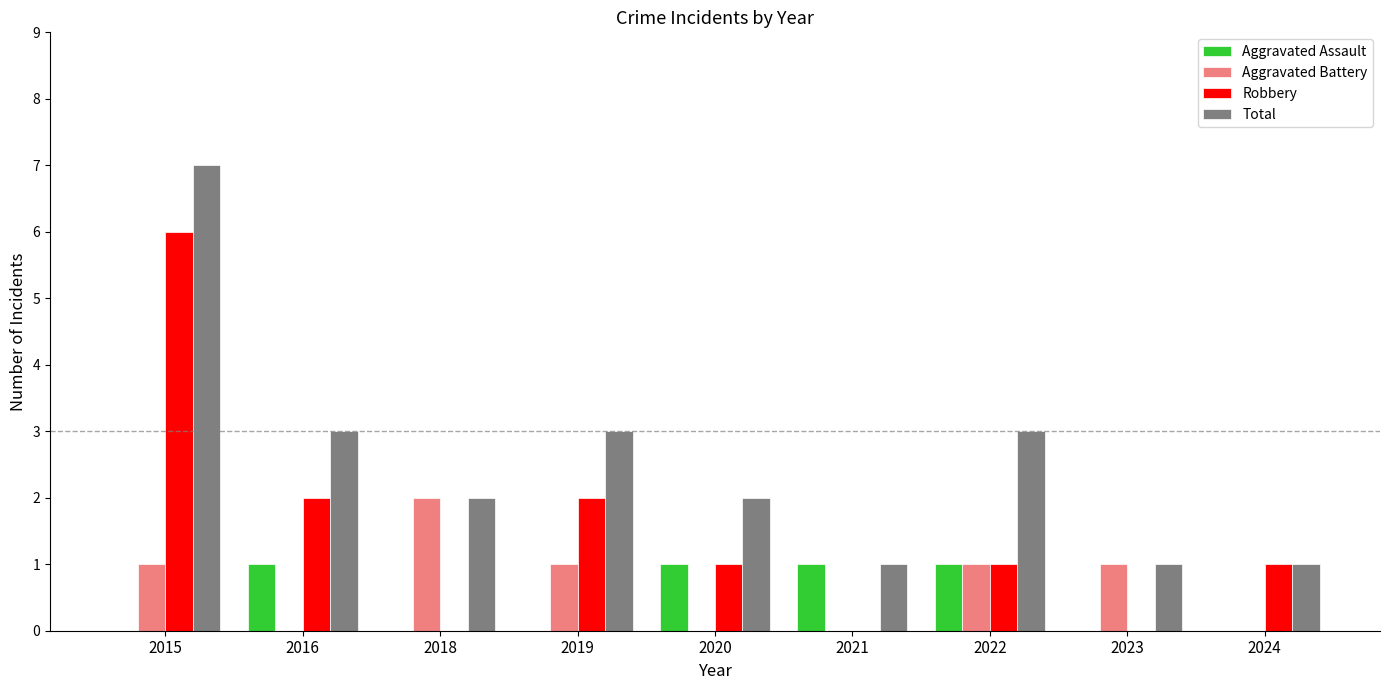

What is the average value of the Total series?

3